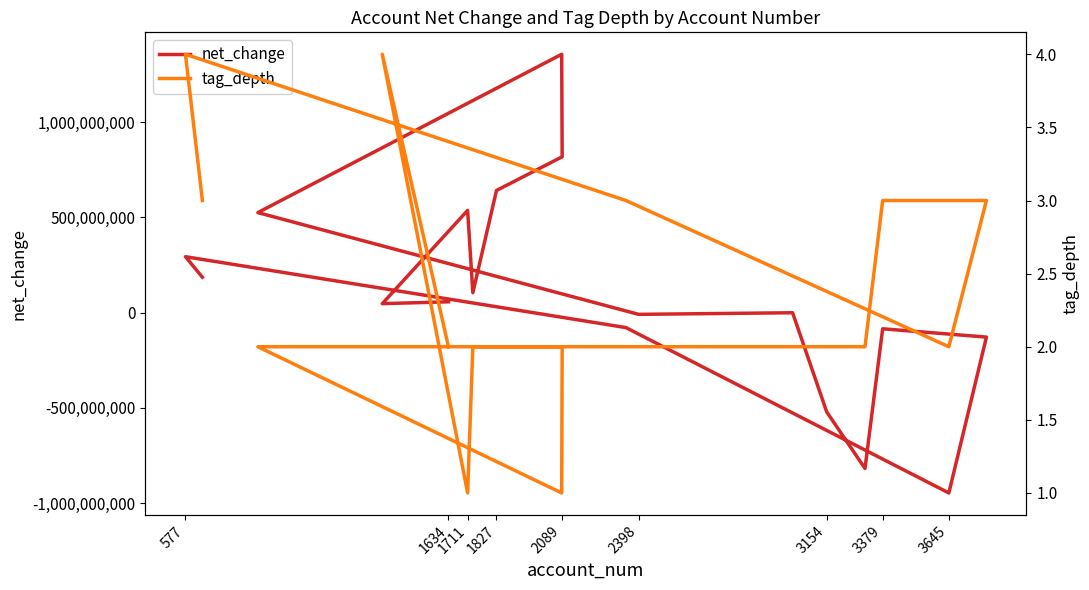

Count the number of categories in the chart.

18